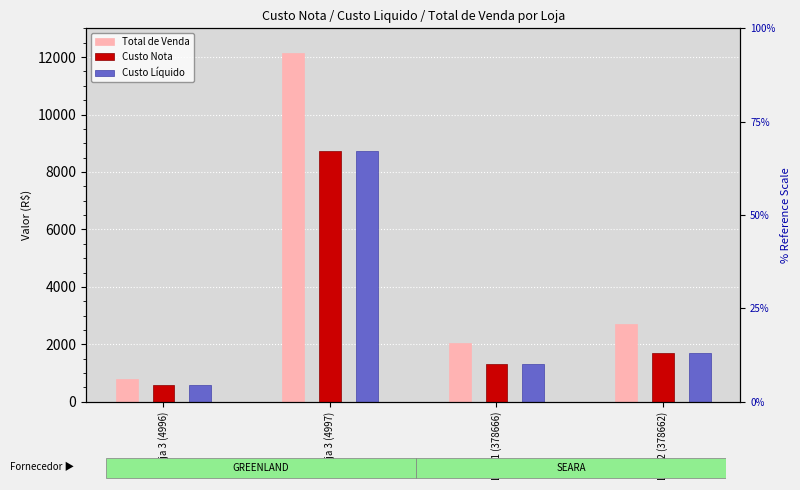

List the series in order of their peak value, highest first.

Total de Venda, Custo Nota, Custo Líquido